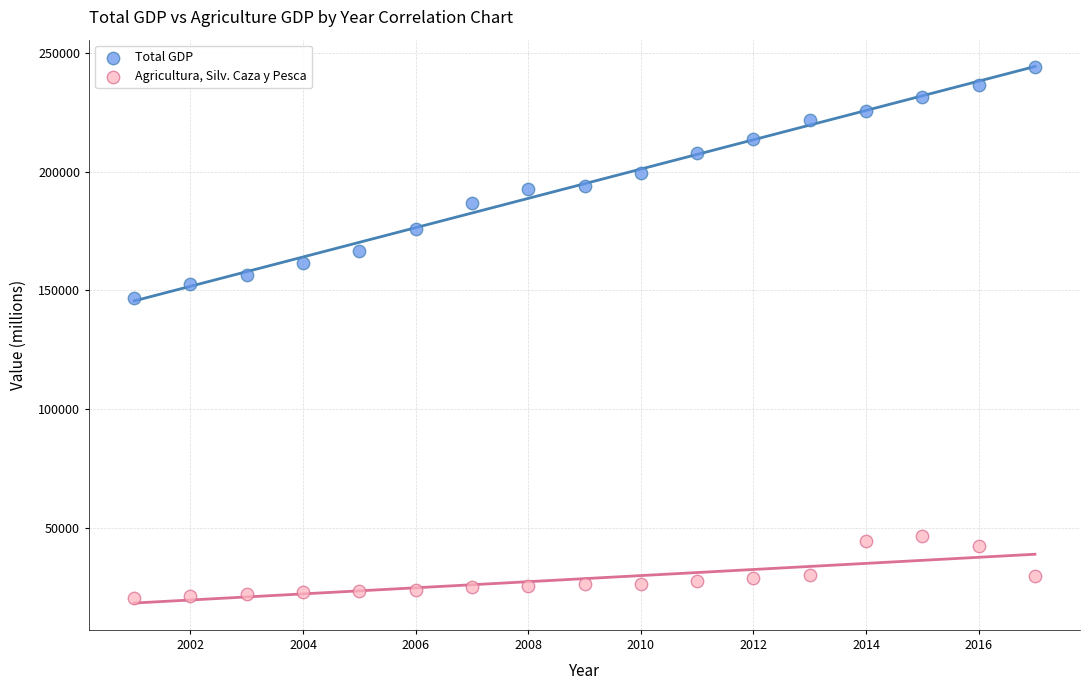

Across all data points, what is the range of Y values (max minus min)?

223496.7